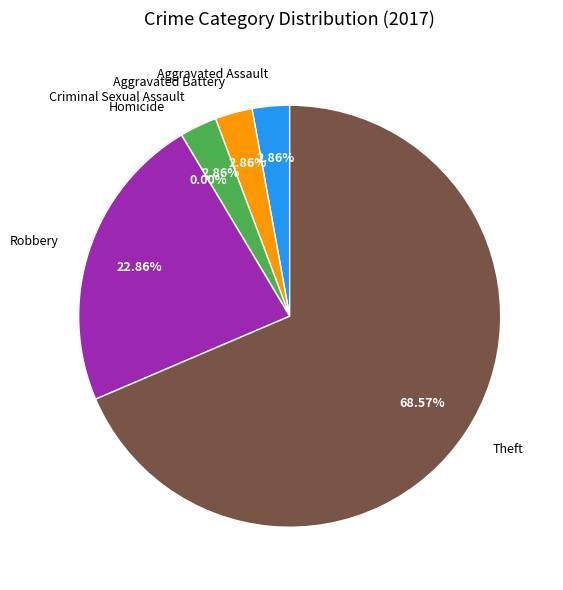

Count the number of slices in the pie.

6